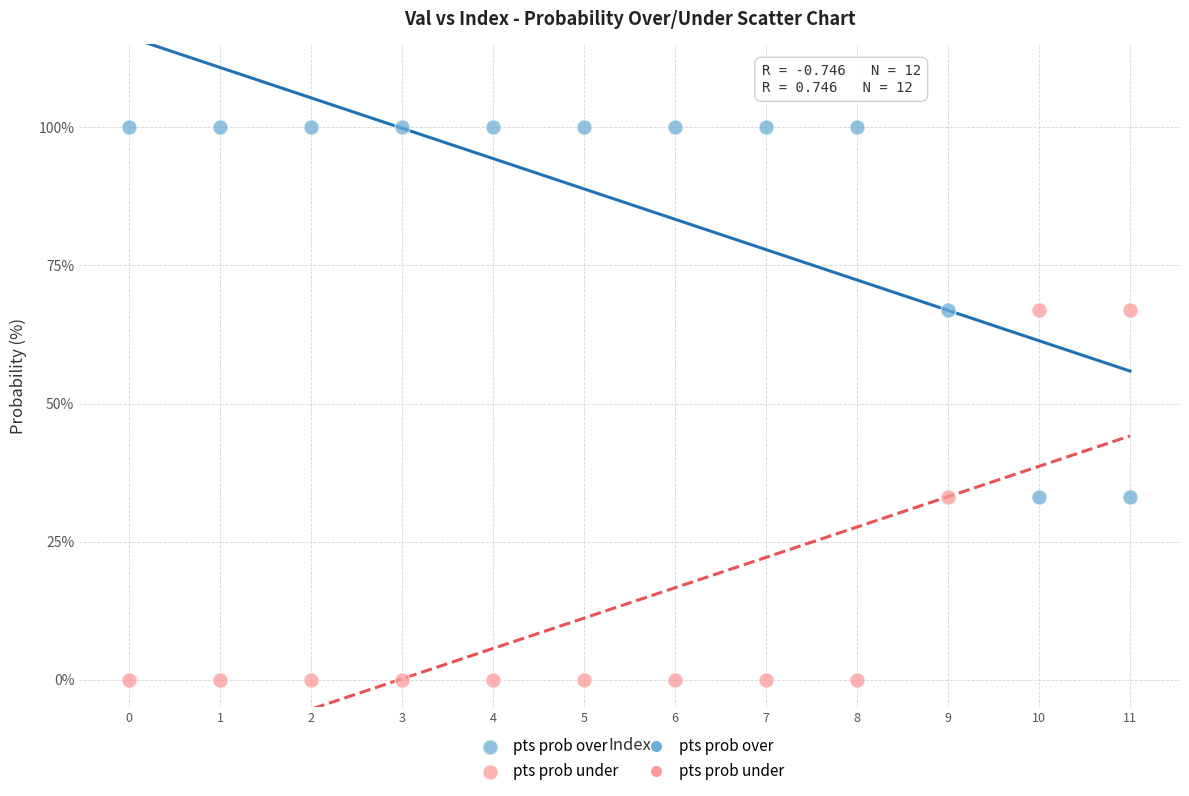

Which series contains the lowest Y value?

pts prob under